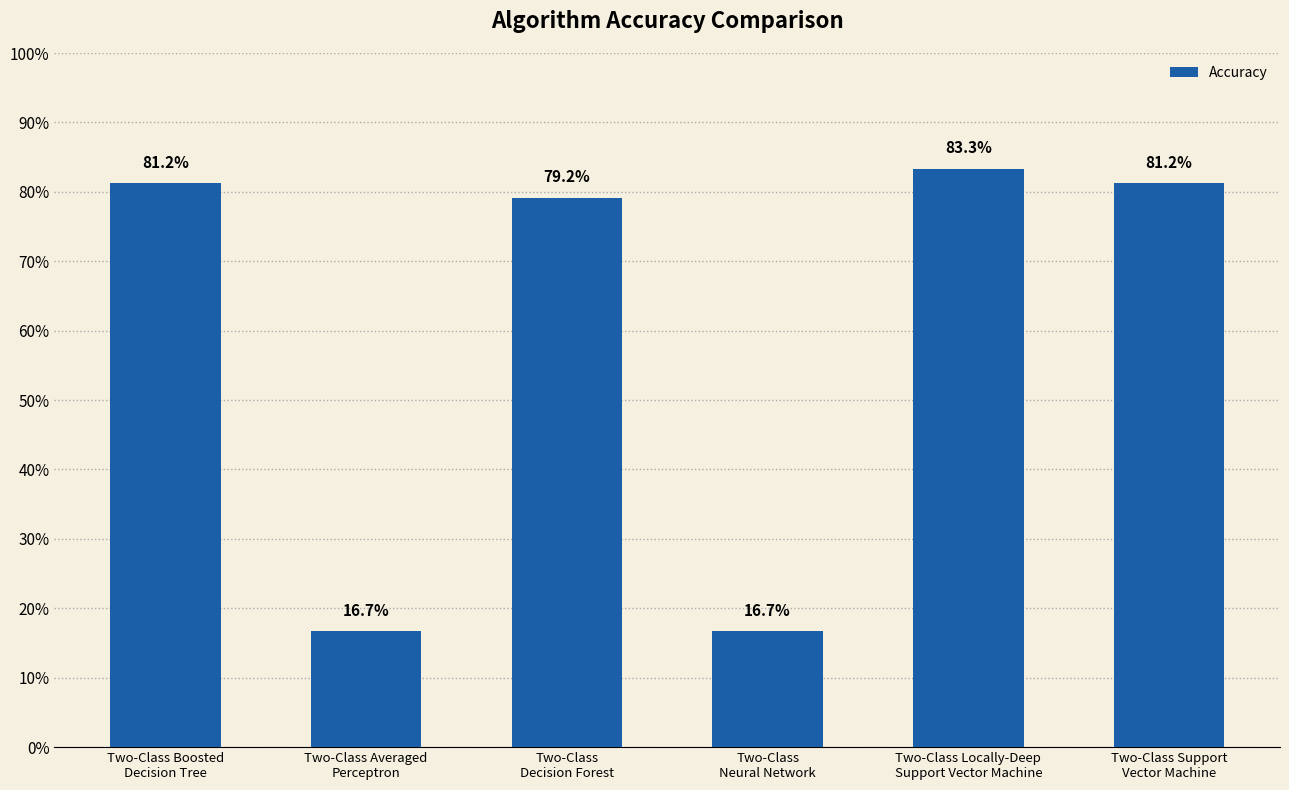

What is the difference between the maximum and minimum values?

0.7